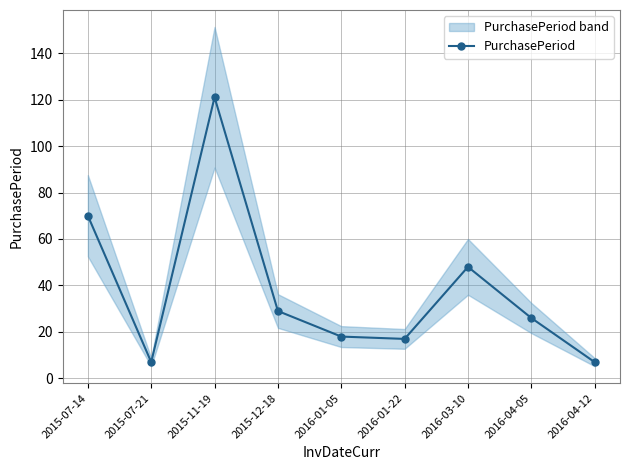

Reading left to right, list all the values displayed in this chart.

2015-07-14=70	2015-07-21=7	2015-11-19=121	2015-12-18=29	2016-01-05=18	2016-01-22=17	2016-03-10=48	2016-04-05=26	2016-04-12=7